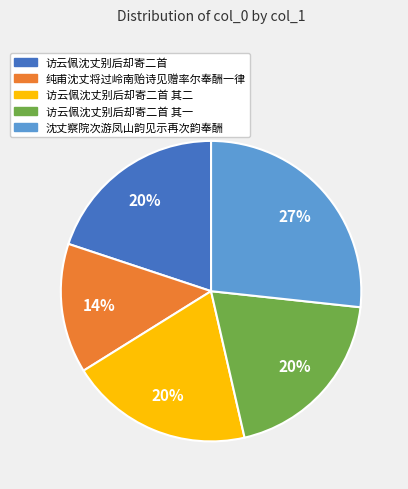

Count the number of slices in the pie.

5